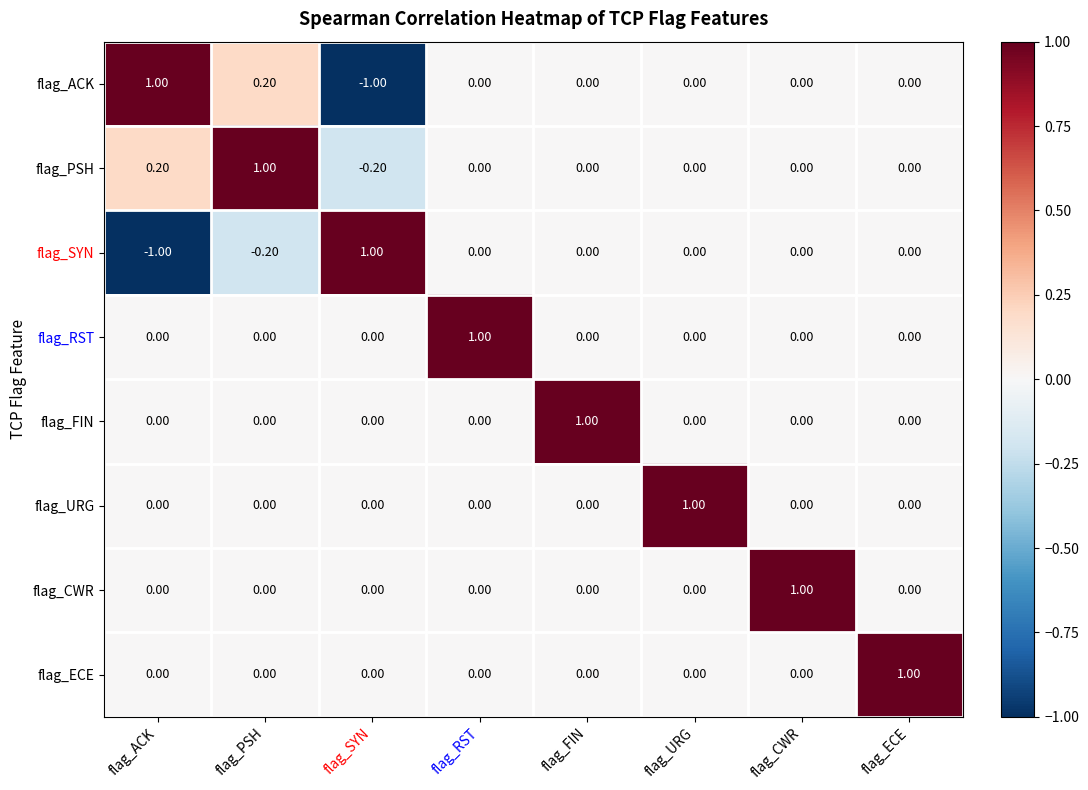

What is the difference between the highest and lowest values at flag_SYN?

2.0